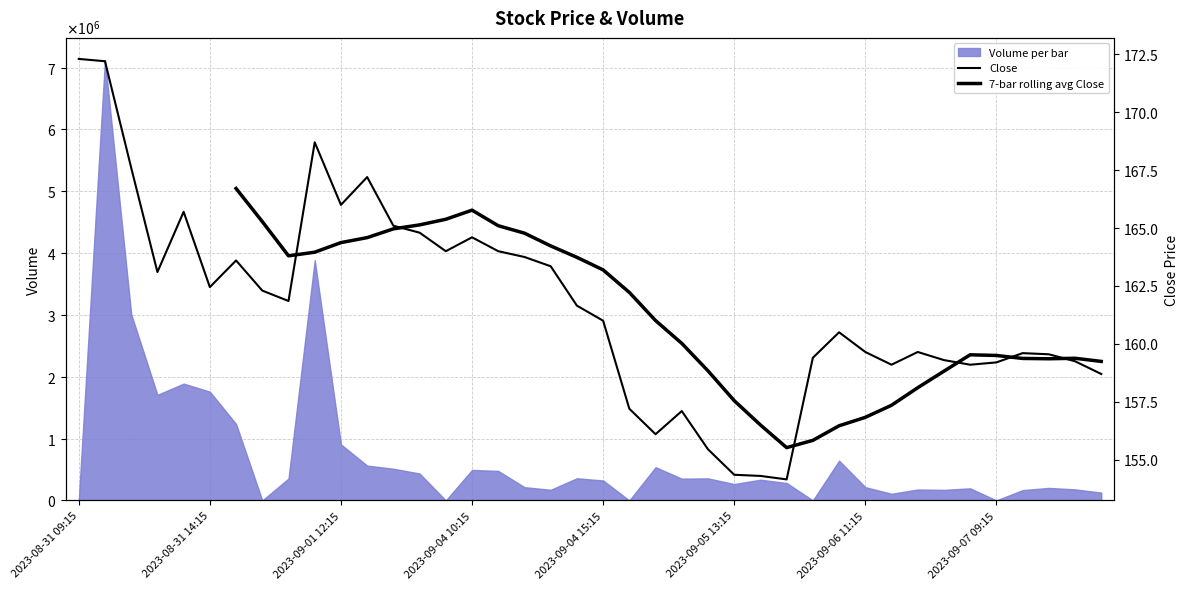

Which series has the largest range (max minus min)?

Close